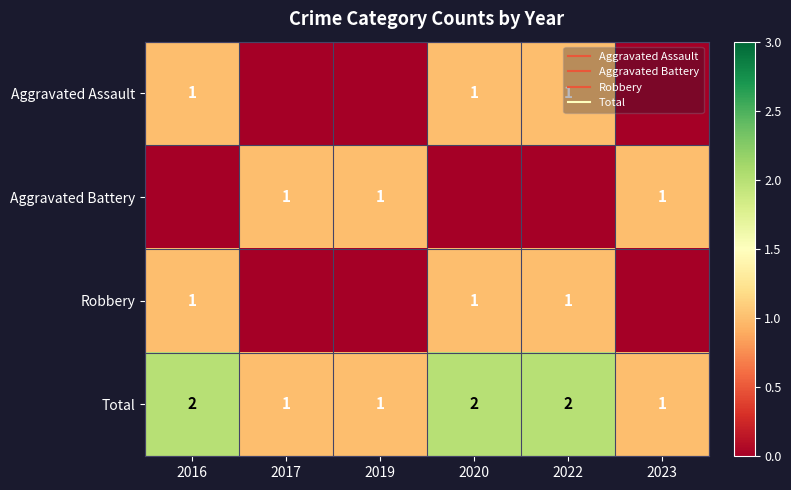

At how many categories does at least one series exceed 1?

3